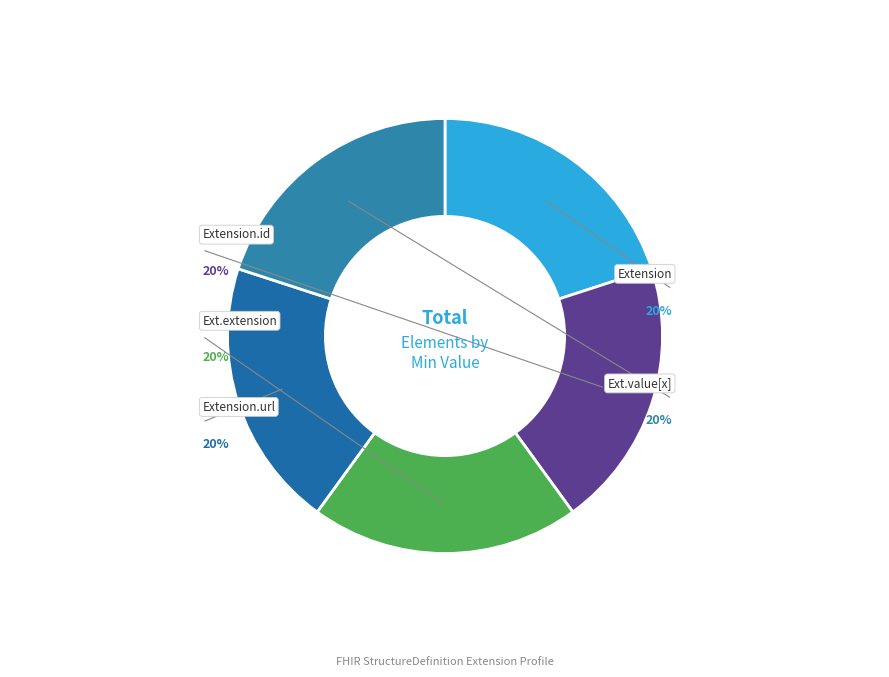

To the nearest percent, what is the average slice percentage?

20%